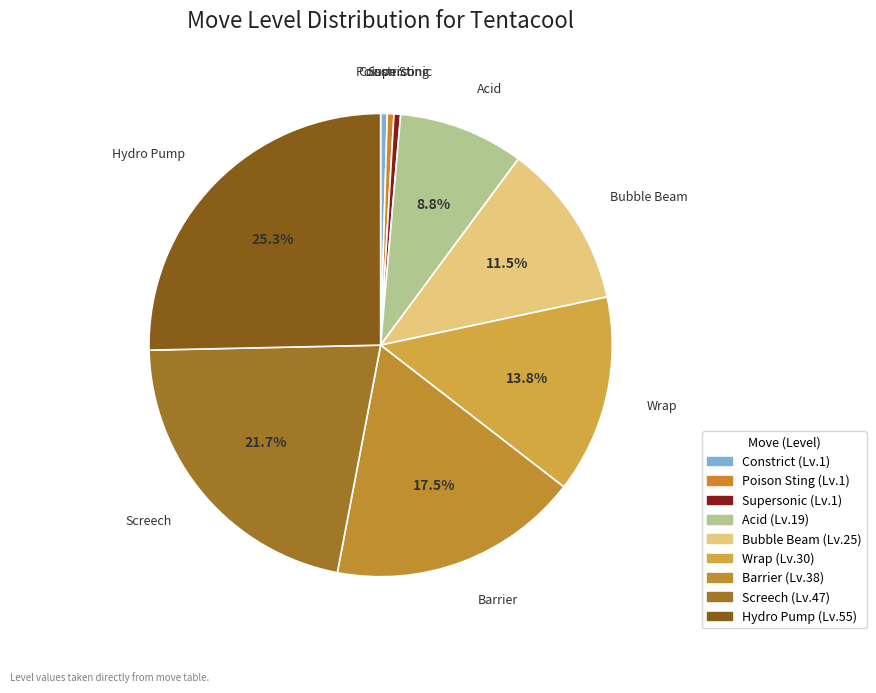

To the nearest percent, what is the combined percentage of Barrier and Supersonic?

18%